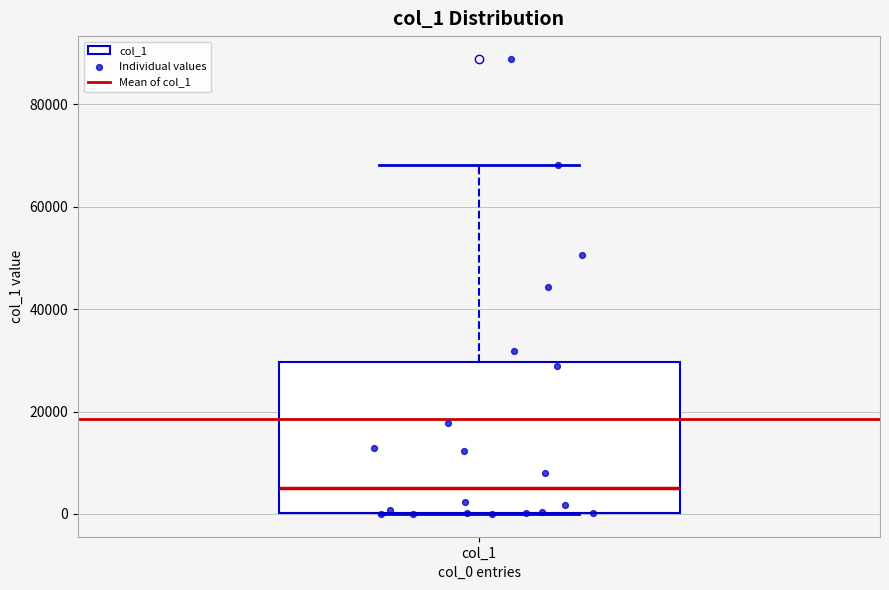

Read this box plot against the y-axis: the position of the median line, the range covered by the box, and the ends of both whiskers. The values are not printed on the chart, so give them approximately, as read against the axis.

median 6000, box 0 to 30000, whiskers 0 to 68000